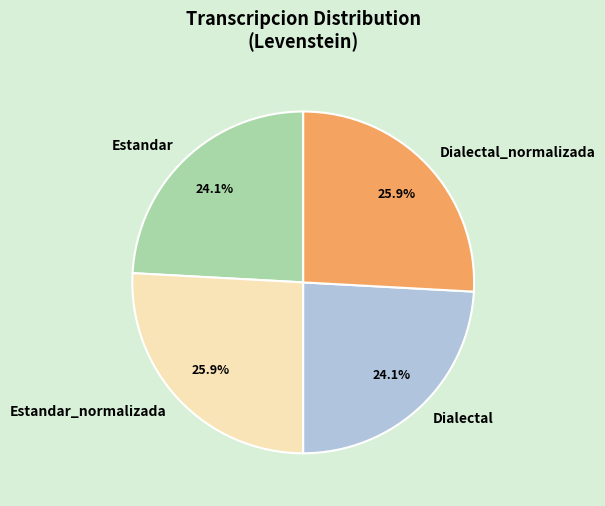

To the nearest percent, what is the average slice percentage?

25%